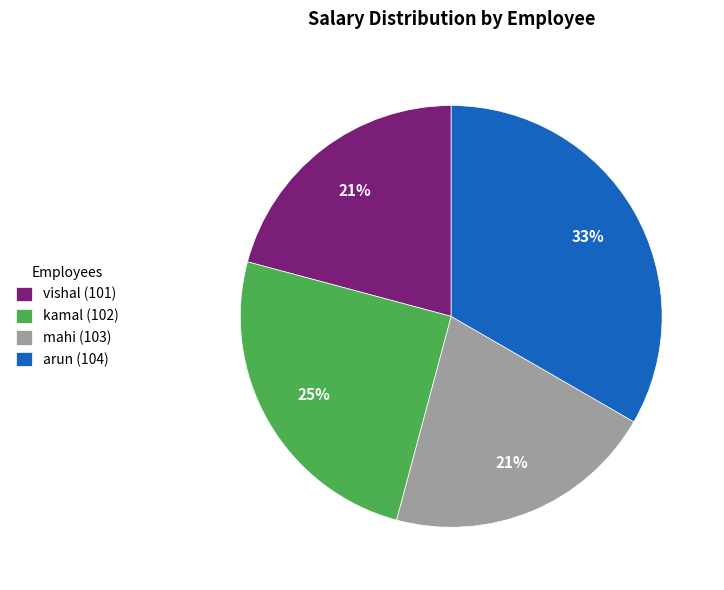

Is the sum of kamal (102) and mahi (103) greater than half?

No